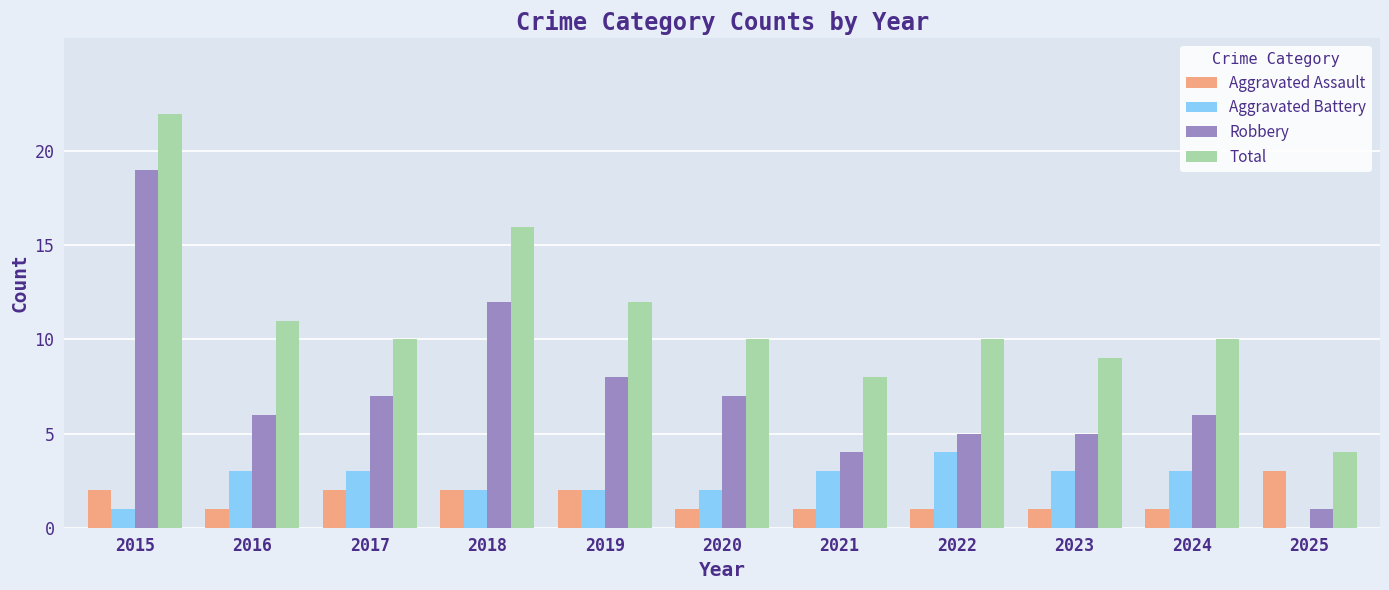

Is the value of Total at 2019 greater than the value of Aggravated Assault at 2022?

Yes